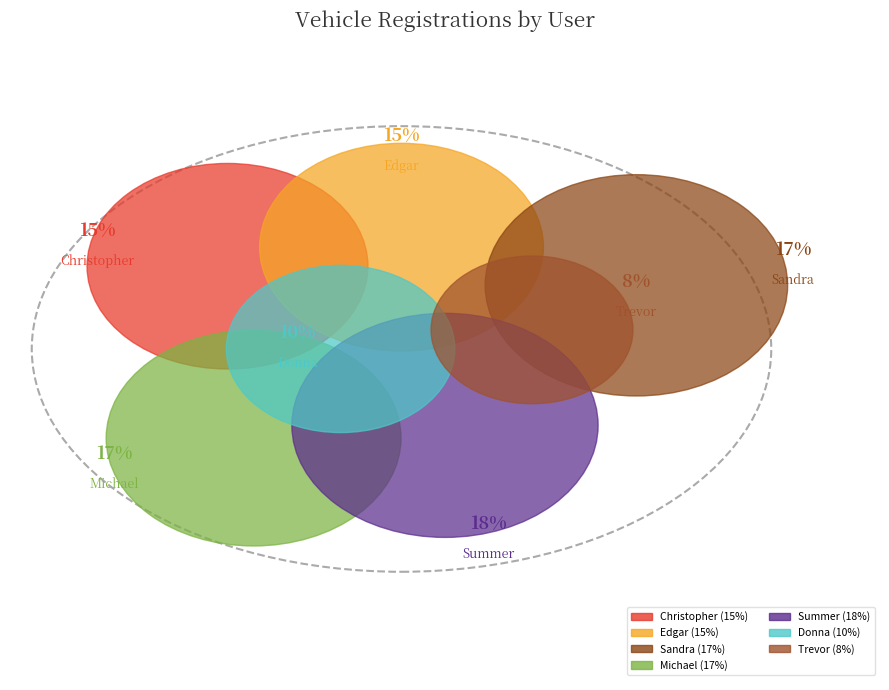

Is it true that Sandra sue Williams is 17% of the pie?

True